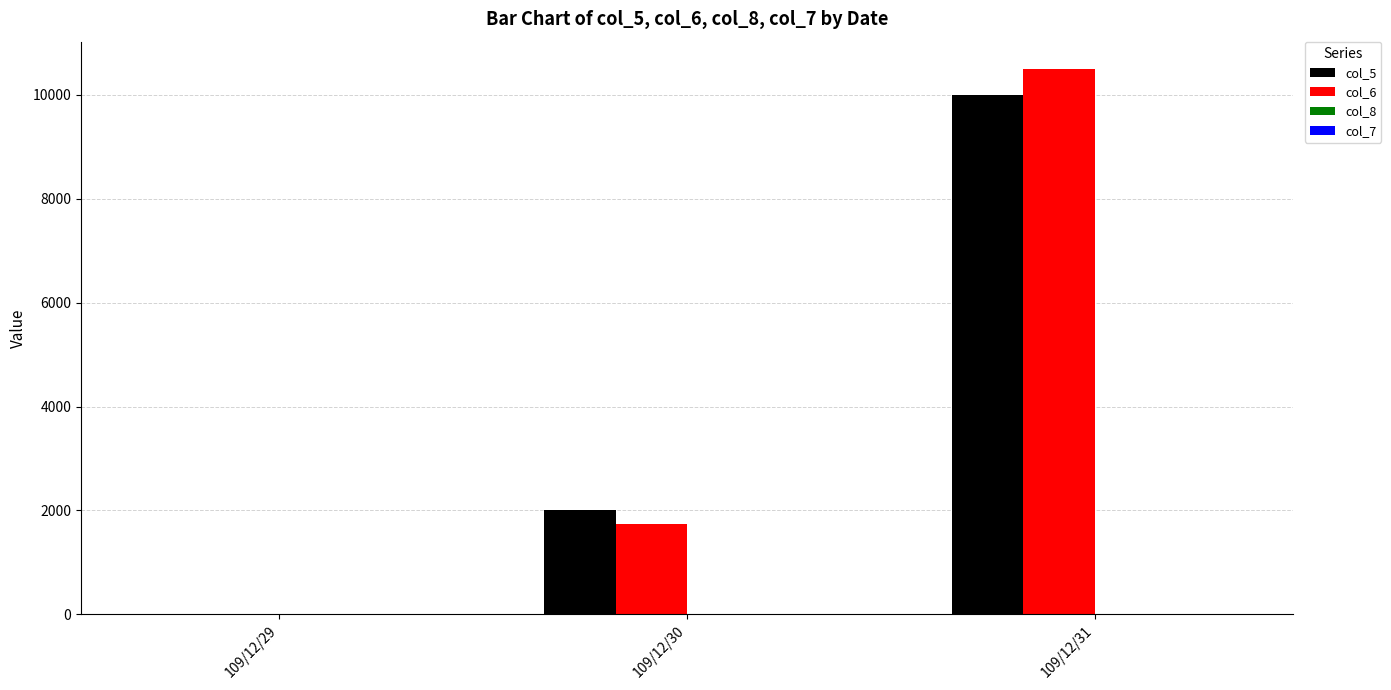

At which category is the sum across all series the highest?

109/12/31